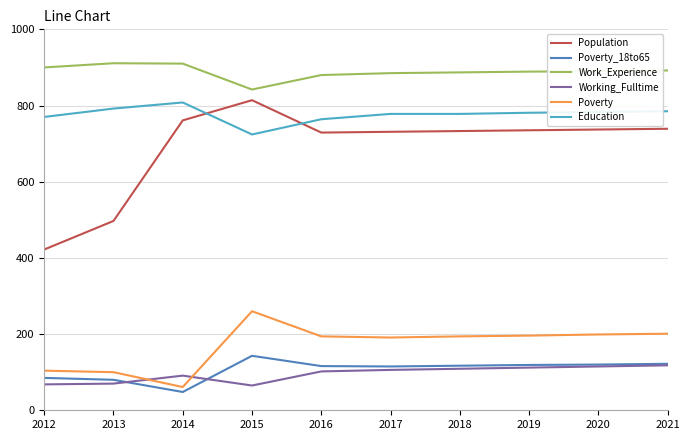

True or false: Education has more than 0 points higher than both neighbors.

True